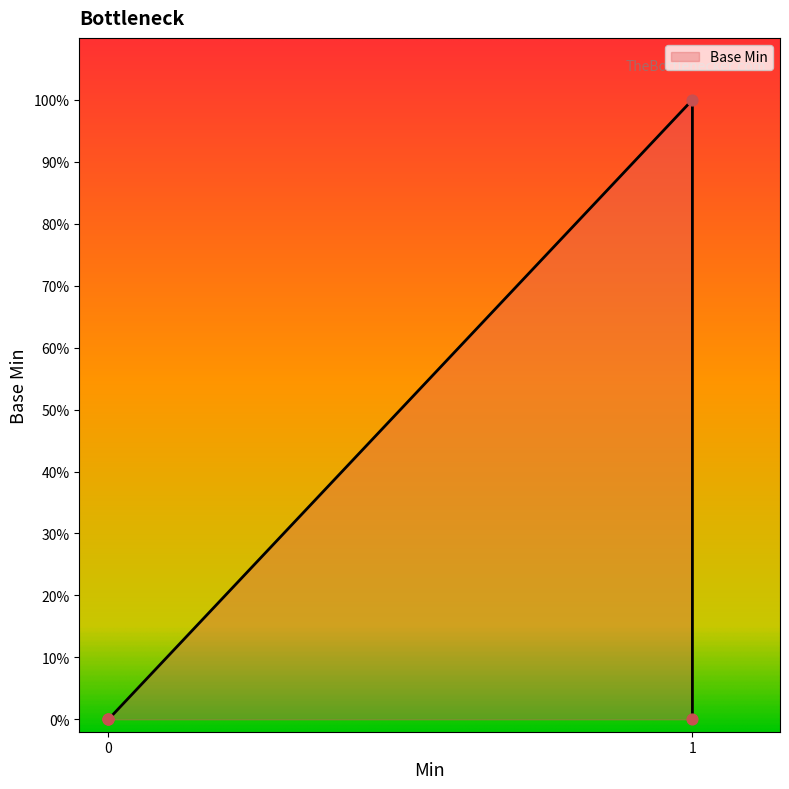

Which has a higher value, 1 or 0?

1